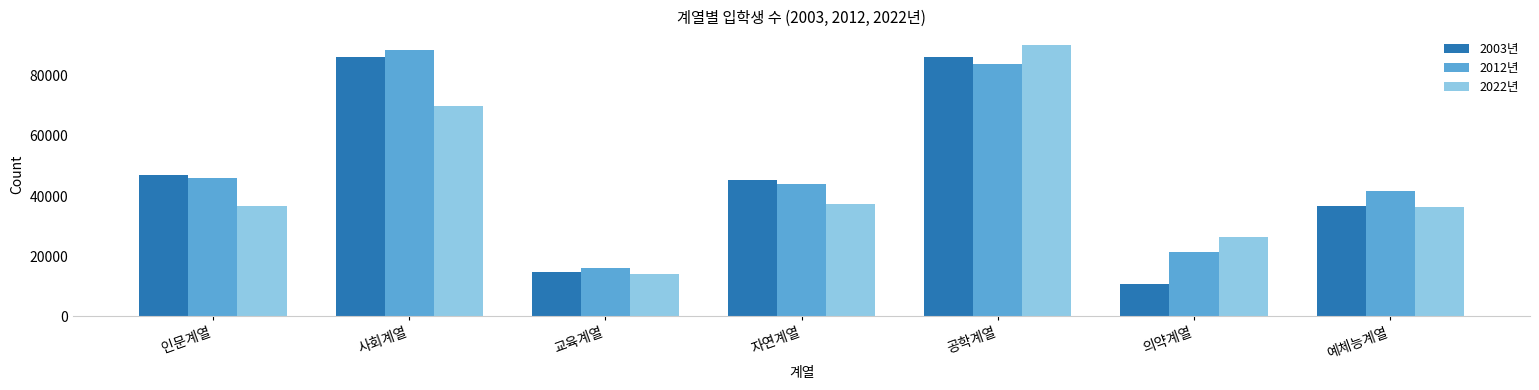

The 2003년 series shows 45383 at 자연계열. True or false?

True